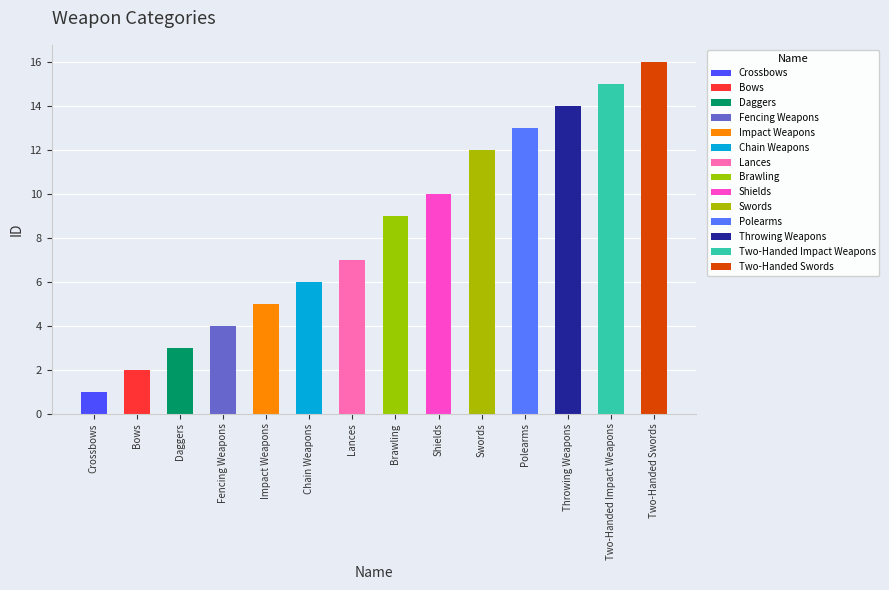

What is the greatest value displayed?

16